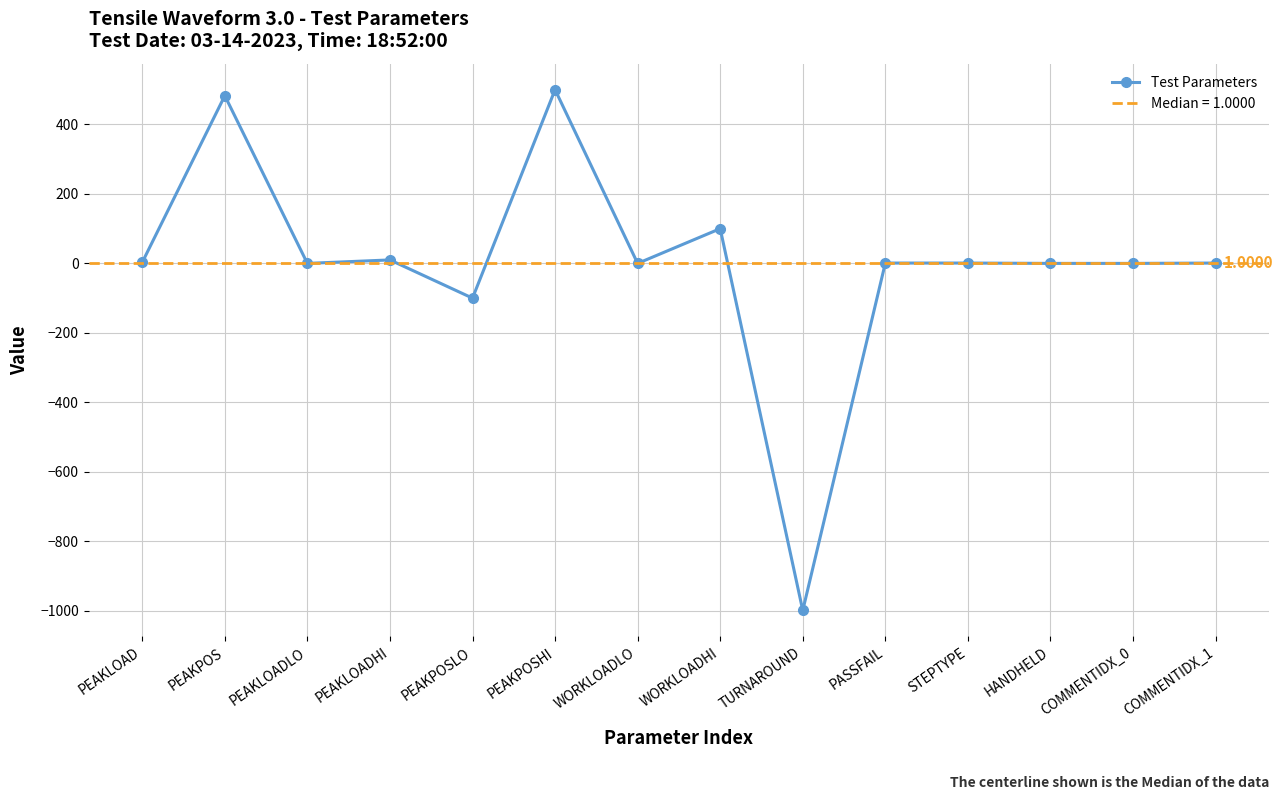

Count the number of values greater than 1.

5